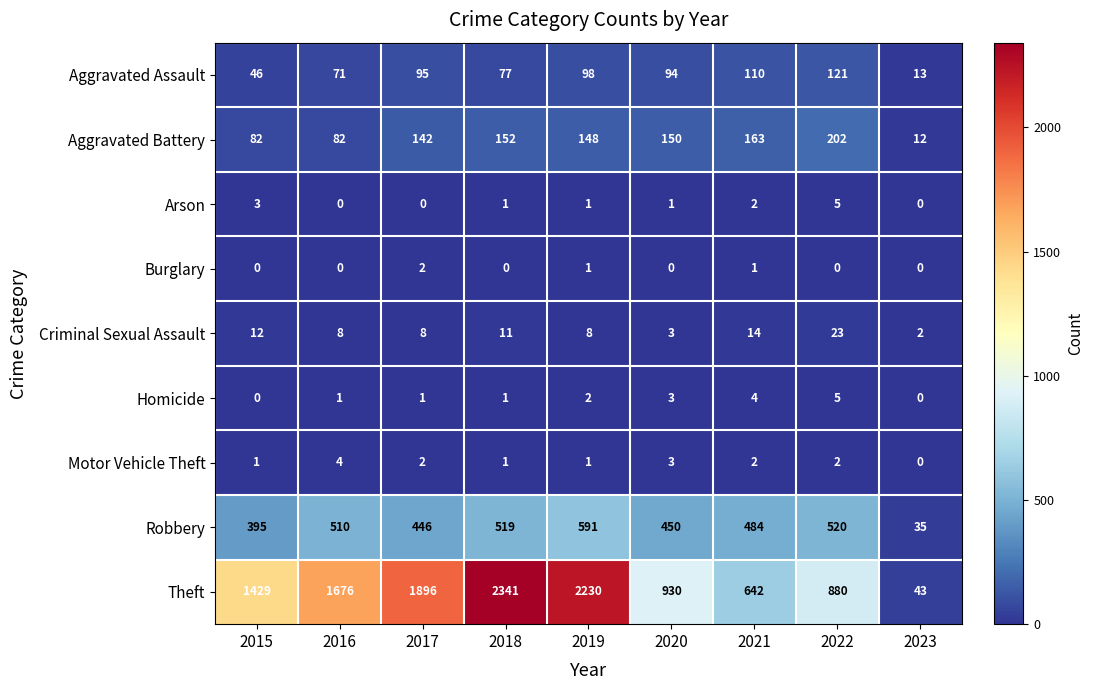

Where is Homicide nearest to the value 2?

2019